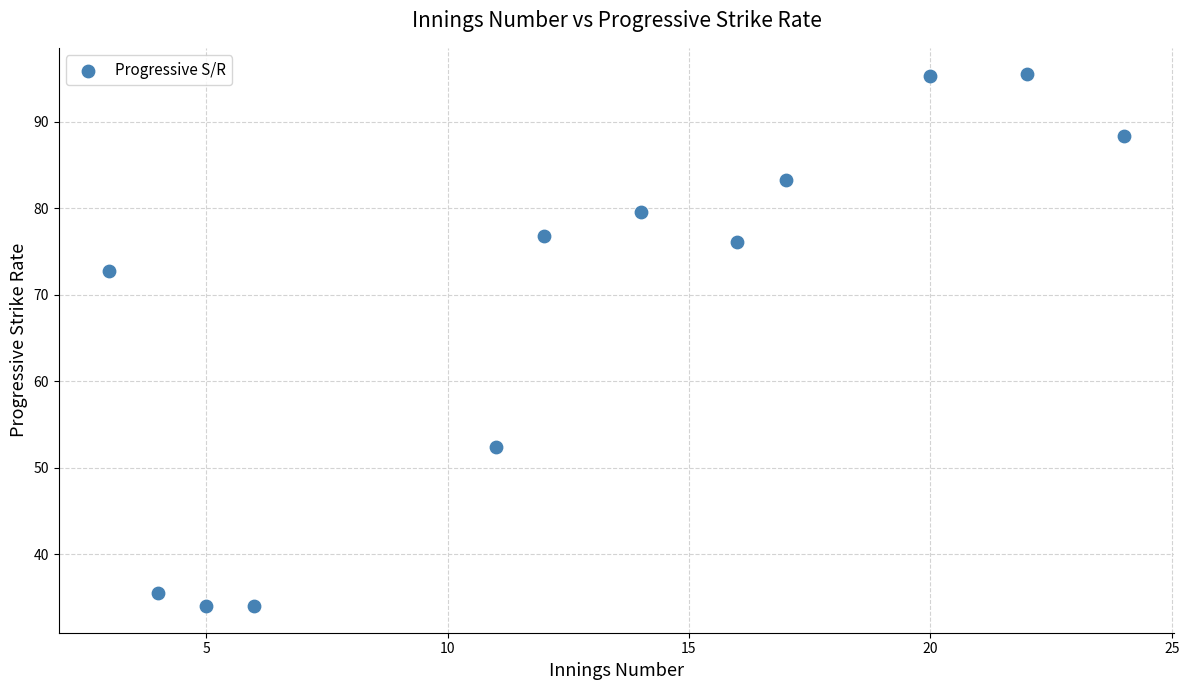

What is the range of X values (max minus min)?

21.0